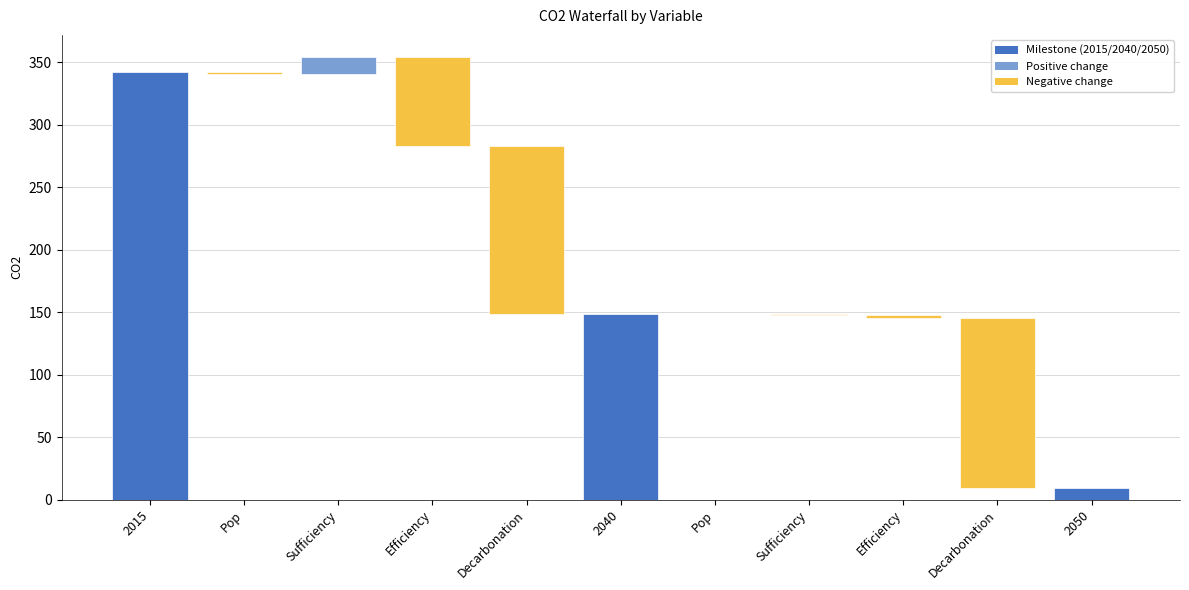

Is it true that the value at 2015 is 341.9?

True